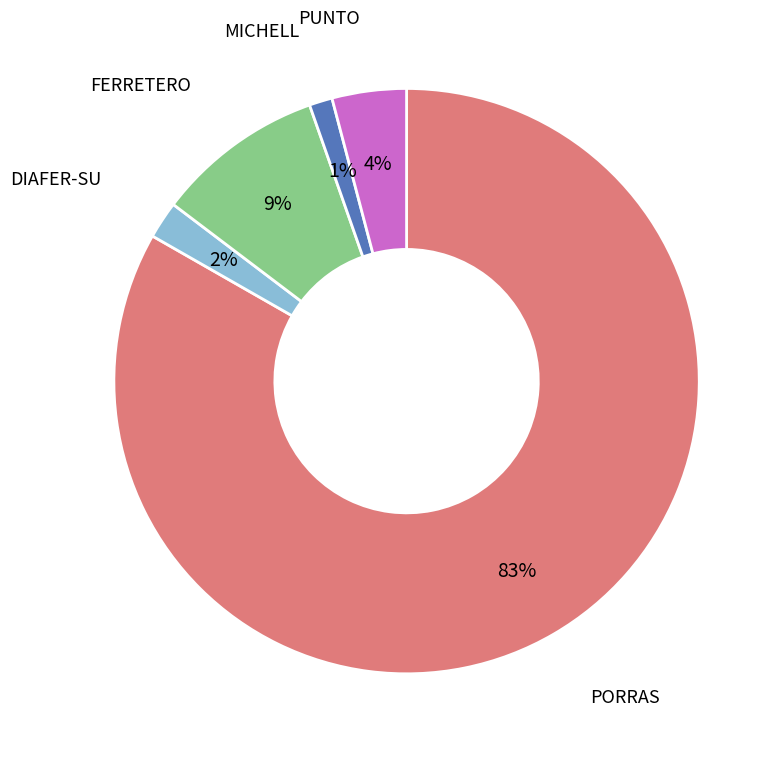

To the nearest percent, what is the average slice percentage?

20%